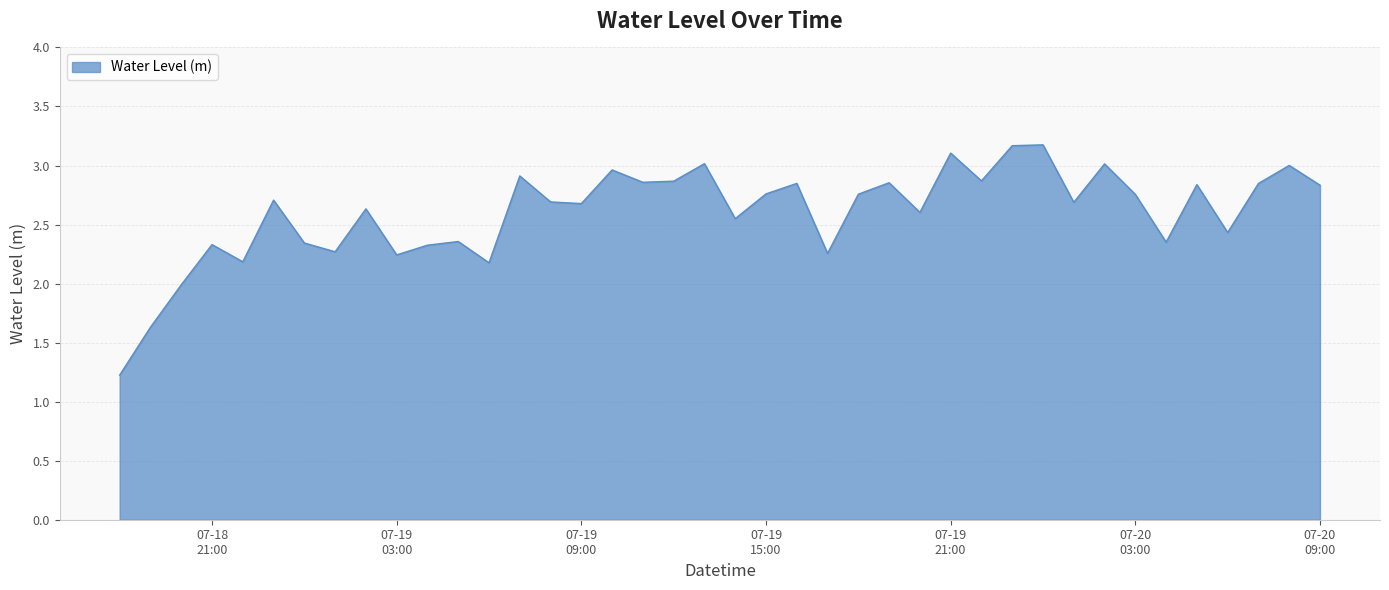

What is the difference between the maximum and minimum values?

2.0